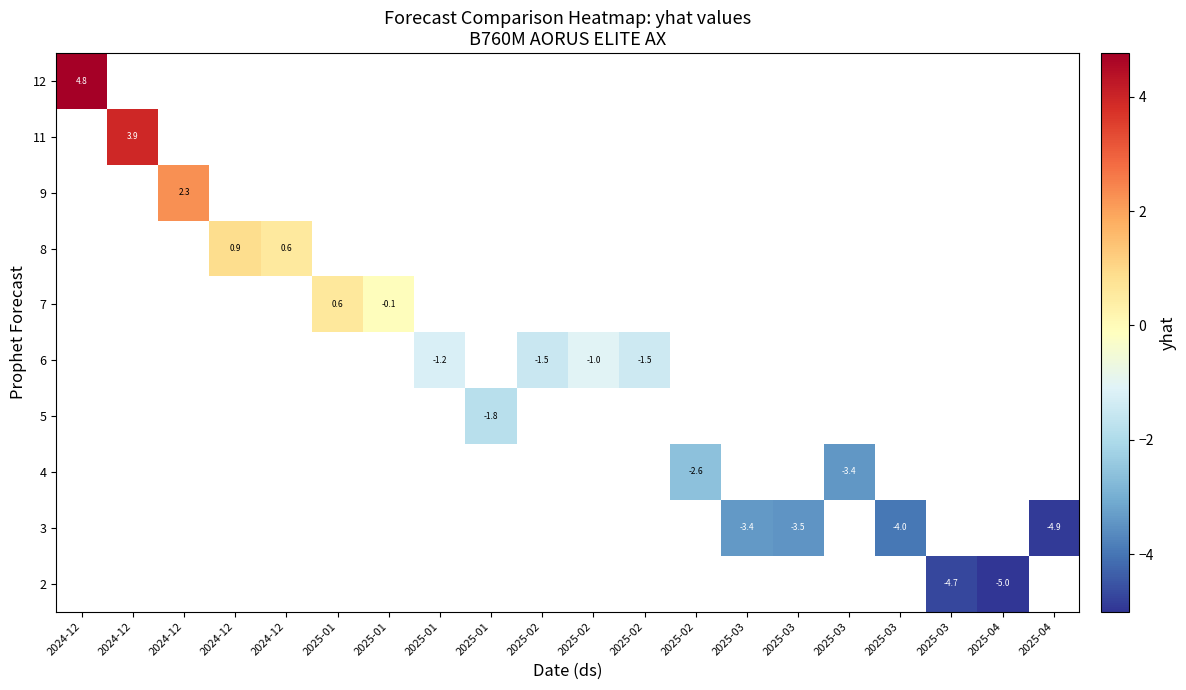

At which category does the chart reach its peak across all series?

2024-12